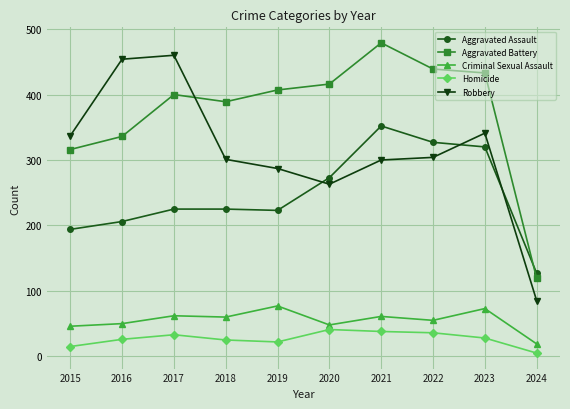

What is the approximate value of Robbery at 2015, to the nearest 50?

350